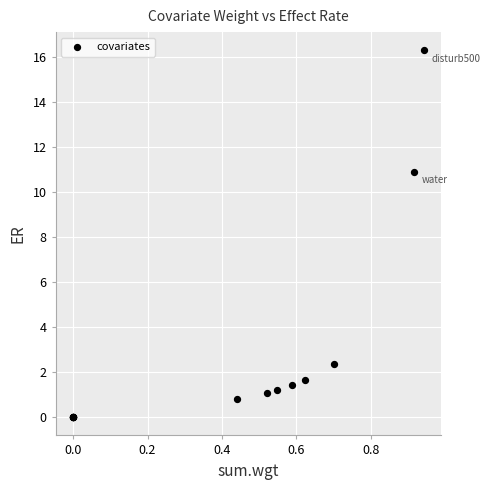

What Y value in the scatter plot is closest to 8?

10.9